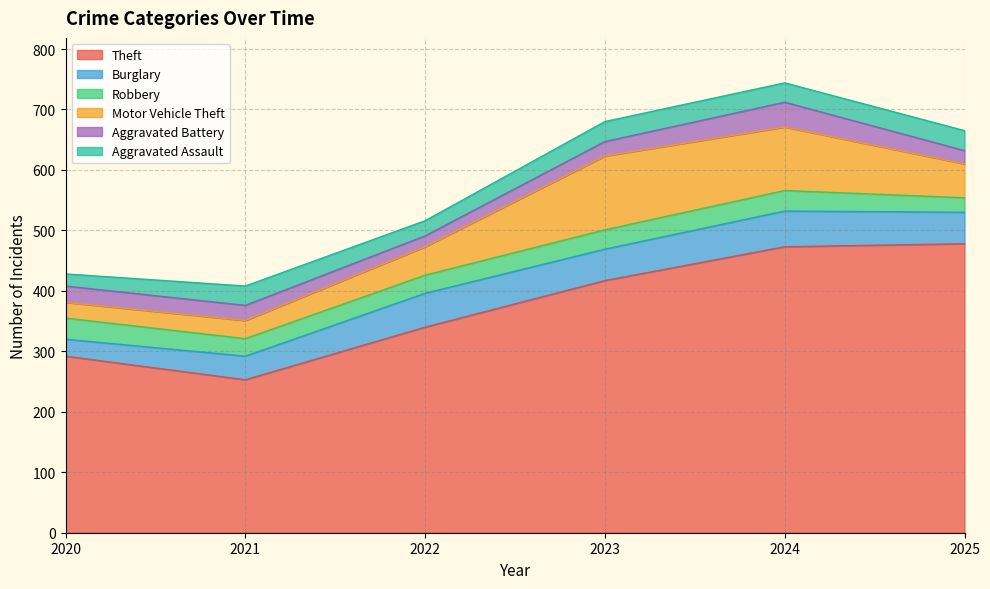

Which series has the widest spread of values?

Theft